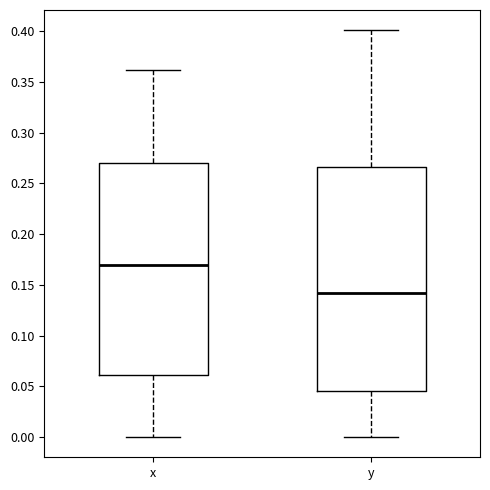

Which box is the tallest, from its lower edge to its upper edge?

y